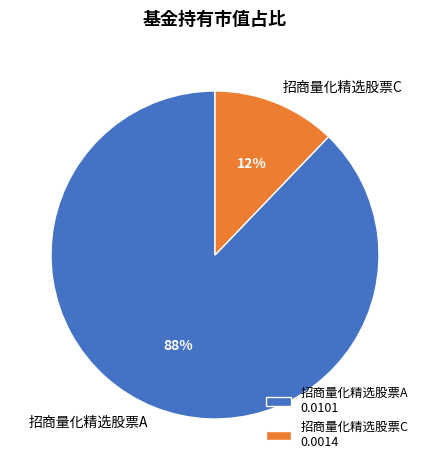

Rank the categories by value from highest to lowest.

招商量化精选股票A, 招商量化精选股票C